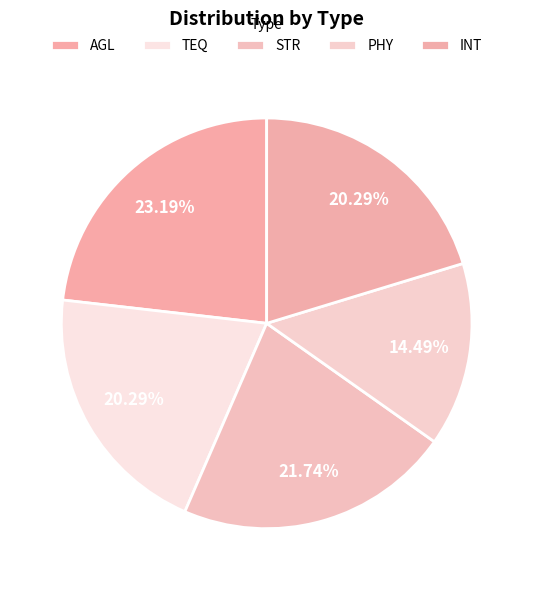

To the nearest percent, what percentage of the pie is STR?

22%